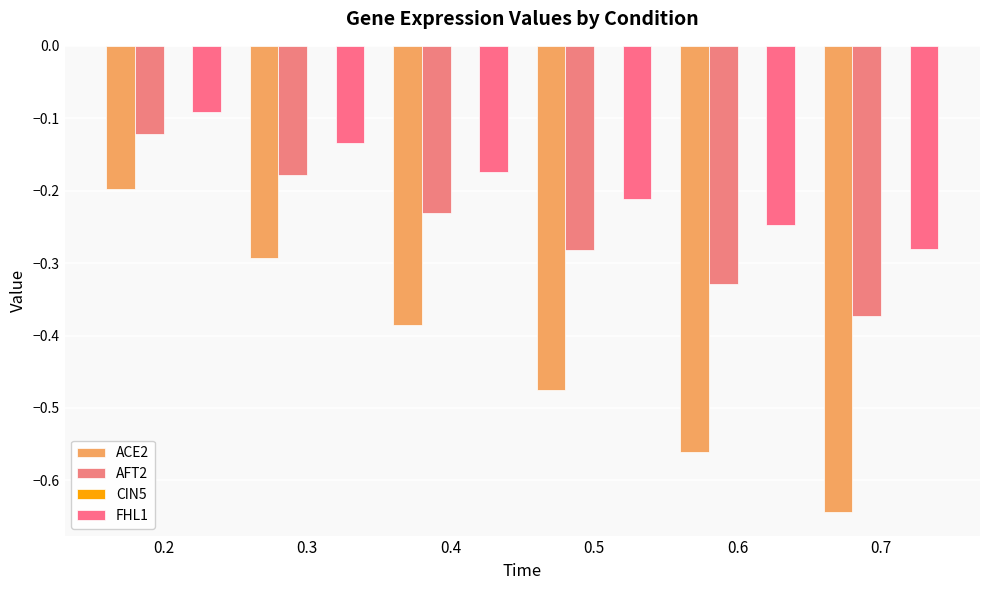

Between 0.4 and 0.6, which series saw the biggest shift?

ACE2